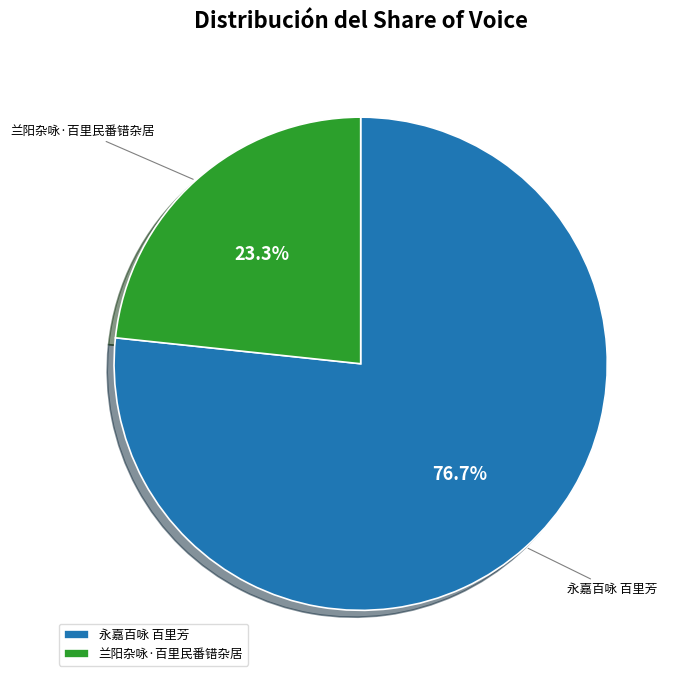

What is the ratio of the value at 永嘉百咏 百里芳 to the value at 兰阳杂咏·百里民番错杂居?

3.3